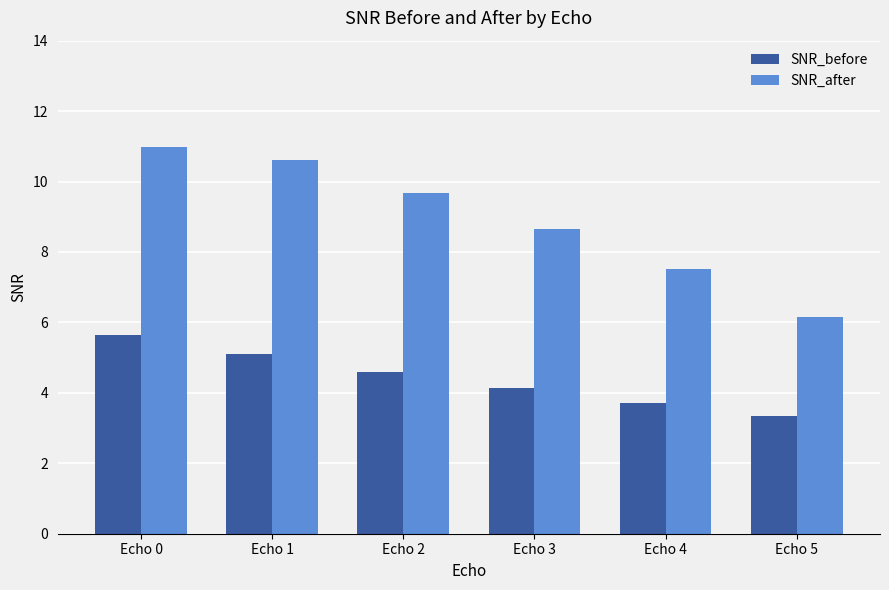

Which series has the largest range (max minus min)?

SNR_after